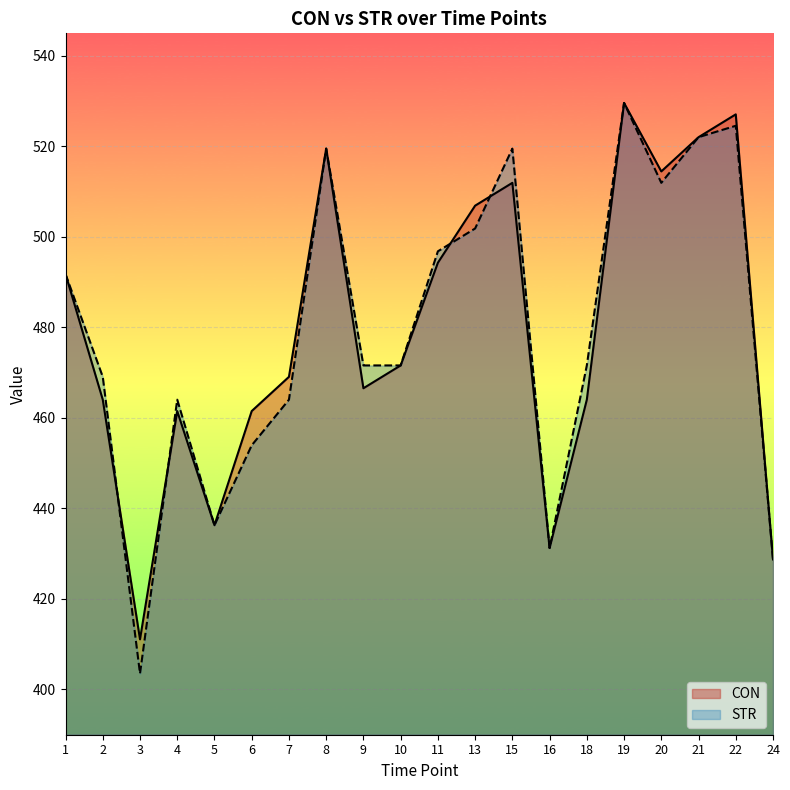

What is the difference between the second highest and minimum values in the CON series?

116.0